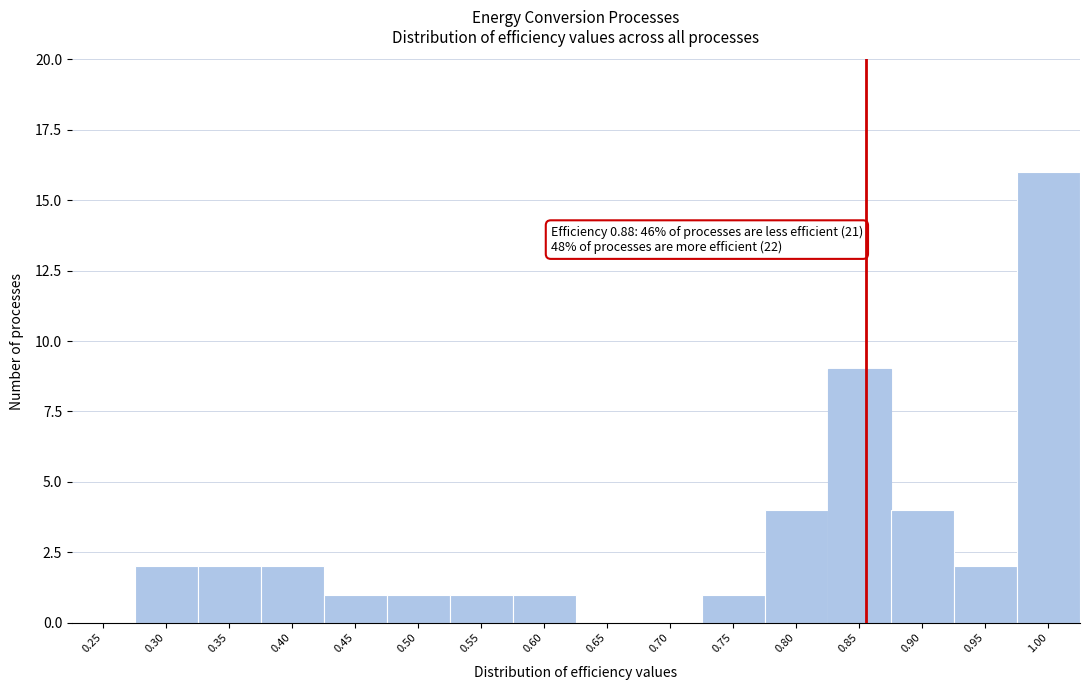

Reading right to left, list all the values displayed in this chart.

1.00=16	0.95=2	0.90=4	0.85=9	0.80=4	0.75=1	0.70=0	0.65=0	0.60=1	0.55=1	0.50=1	0.45=1	0.40=2	0.35=2	0.30=2	0.25=0